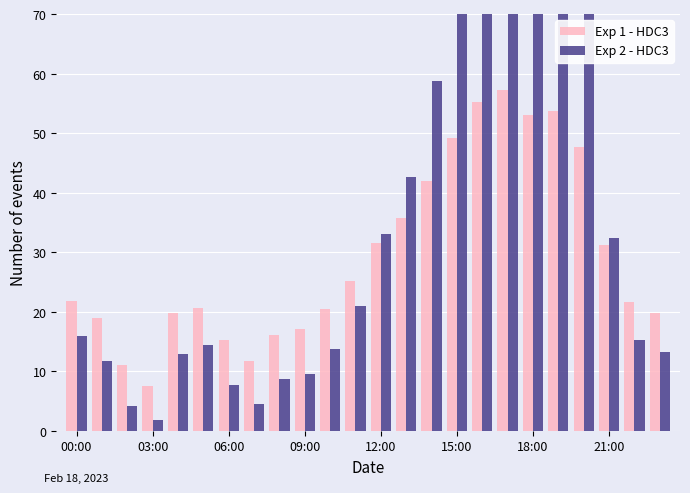

The Exp 1 - HDC3 series shows 10.1 at 03:00. True or false?

False